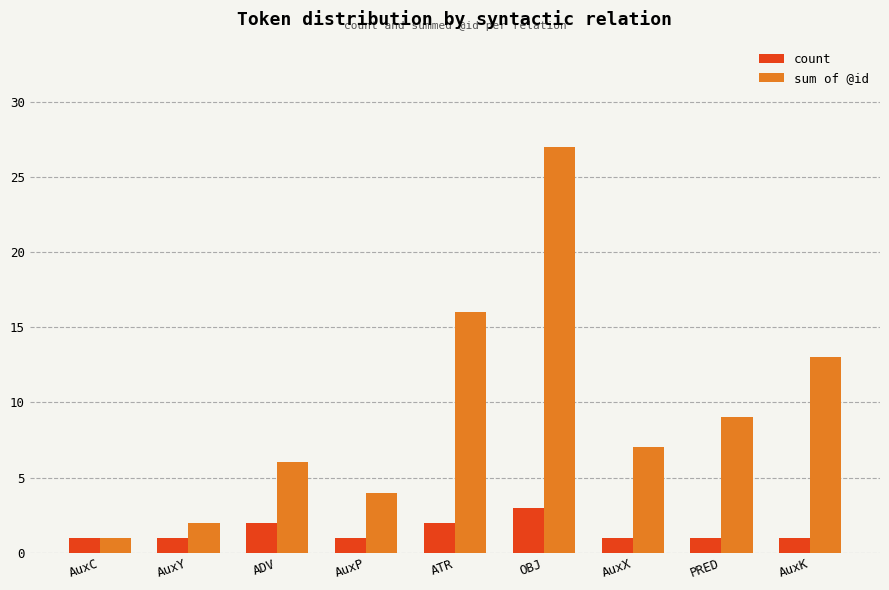

What is the label of the 2nd bar from the right?

PRED